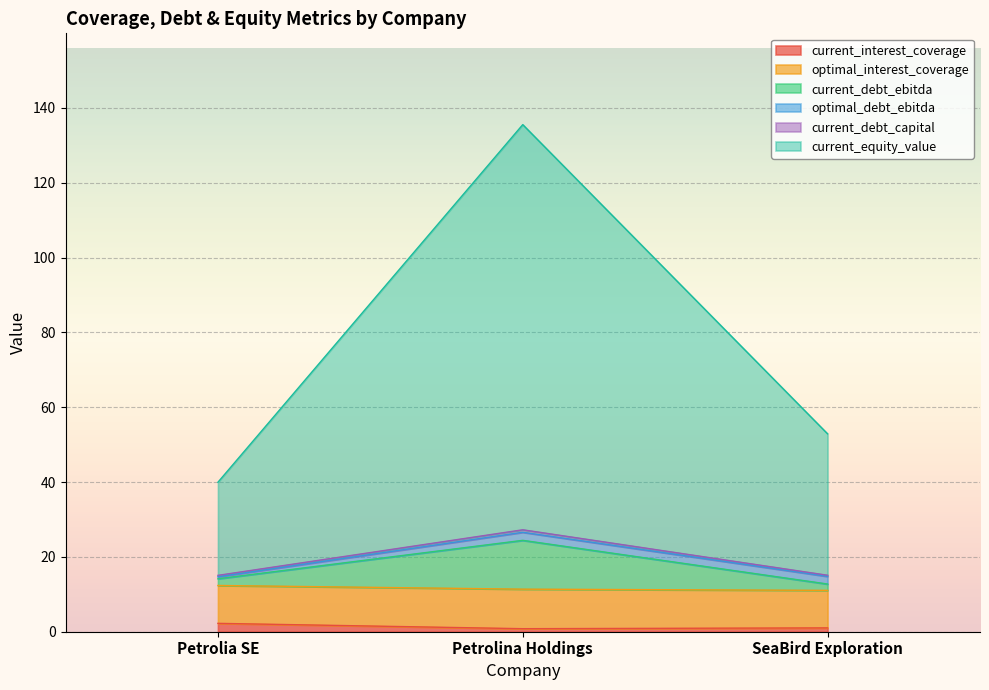

At which category is the sum across all series the highest?

Petrolina Holdings